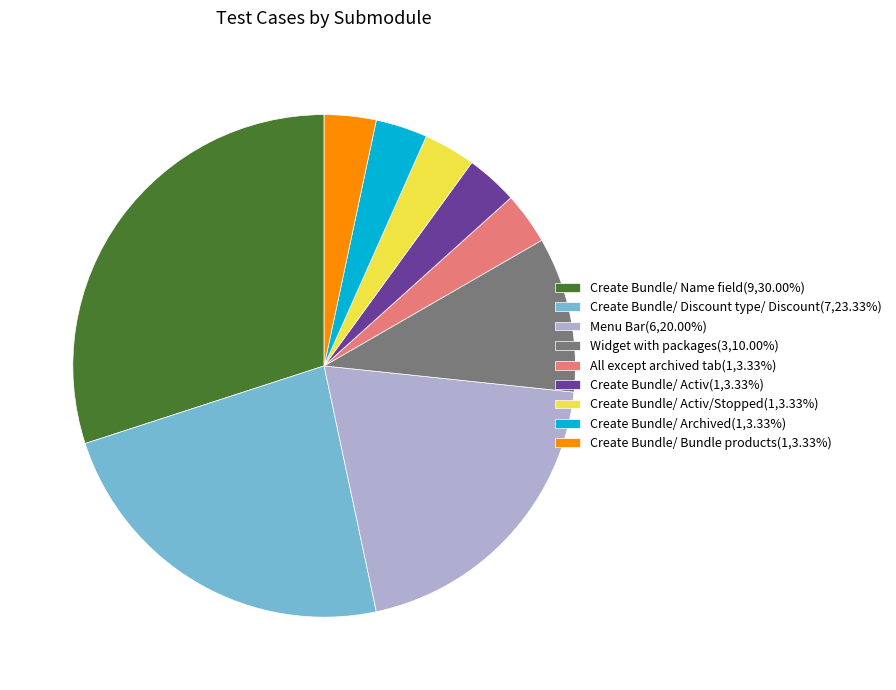

What is the ratio of the value at Create Bundle/ Name field(9,30.00%) to the value at Create Bundle/ Discount type/ Discount(7,23.33%)?

1.3